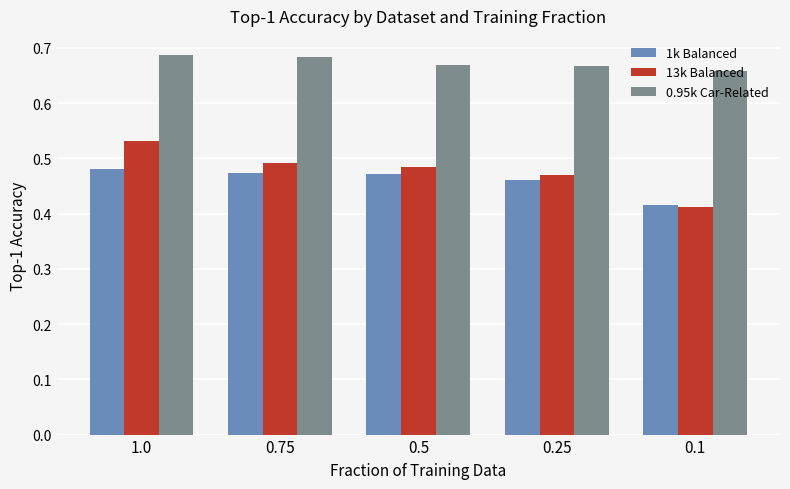

Which series has the widest spread of values?

13k Balanced